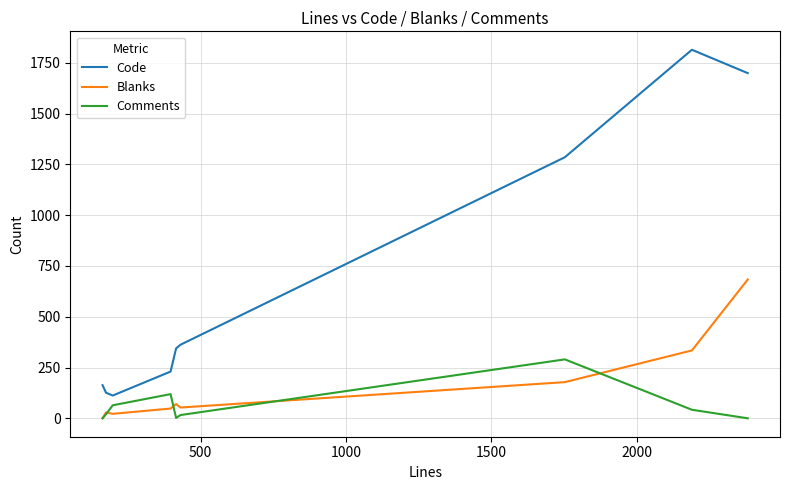

Which series has the widest spread of values?

Code